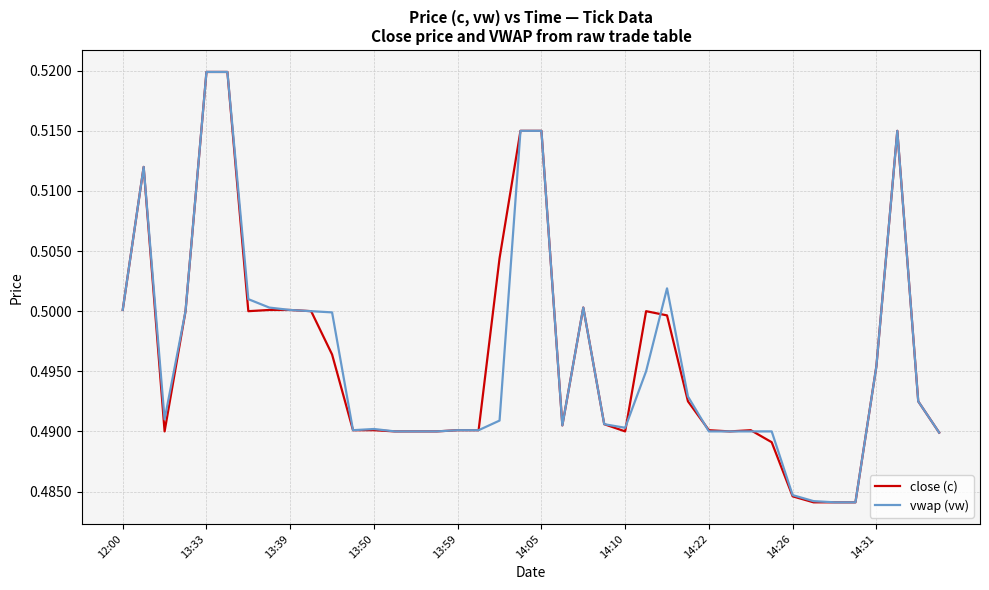

How many lines are shown in the chart?

2